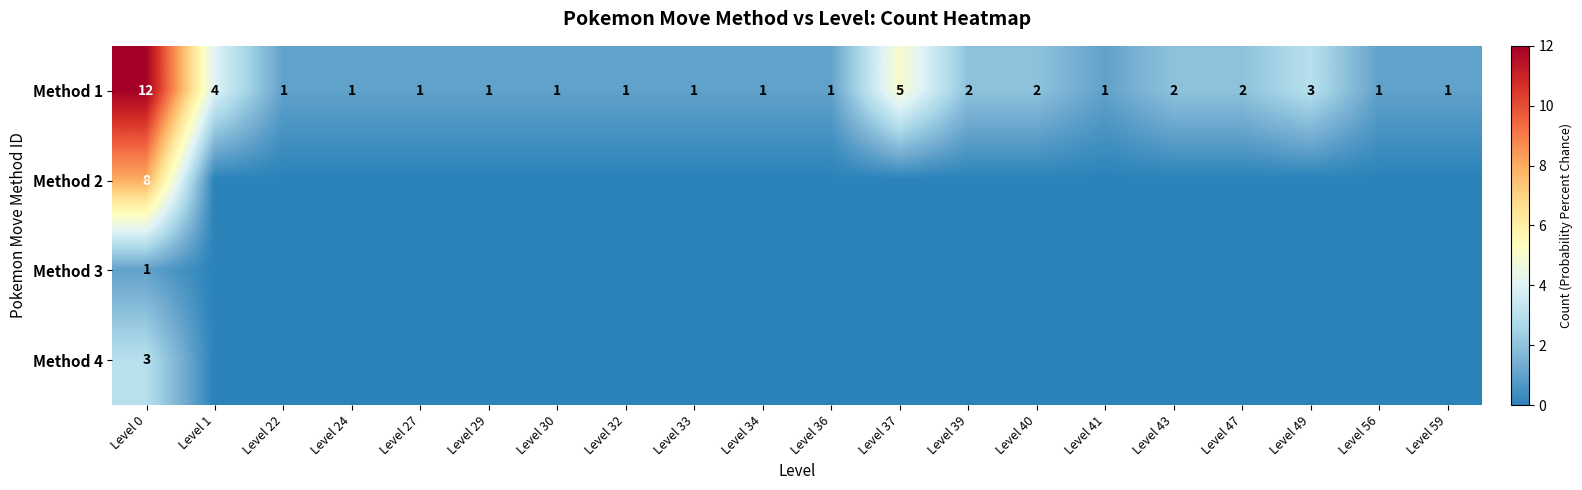

What is the sum of all Method 1 values?

44